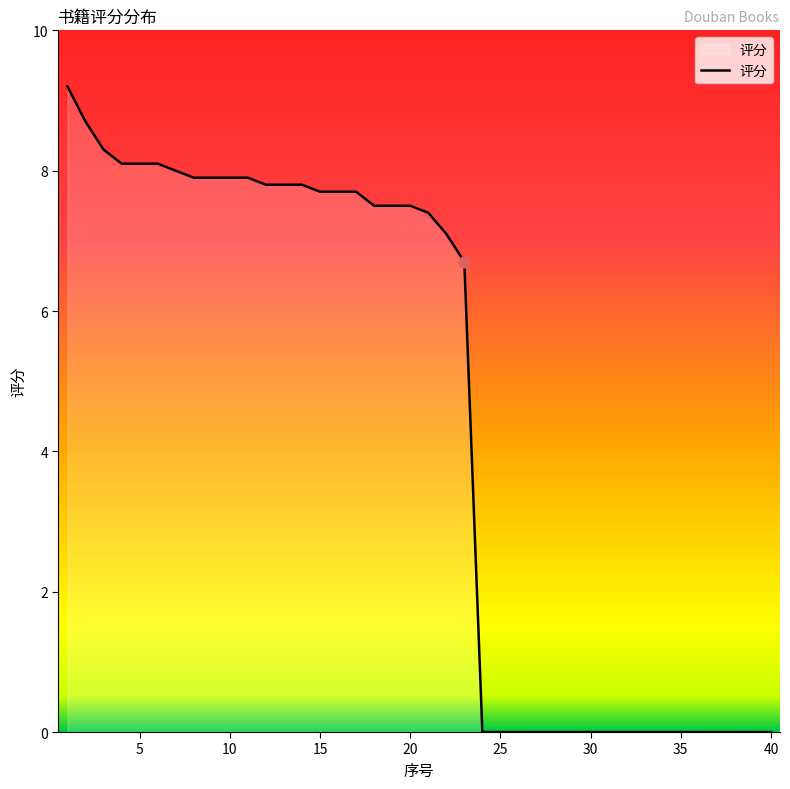

What is the greatest value displayed?

9.2